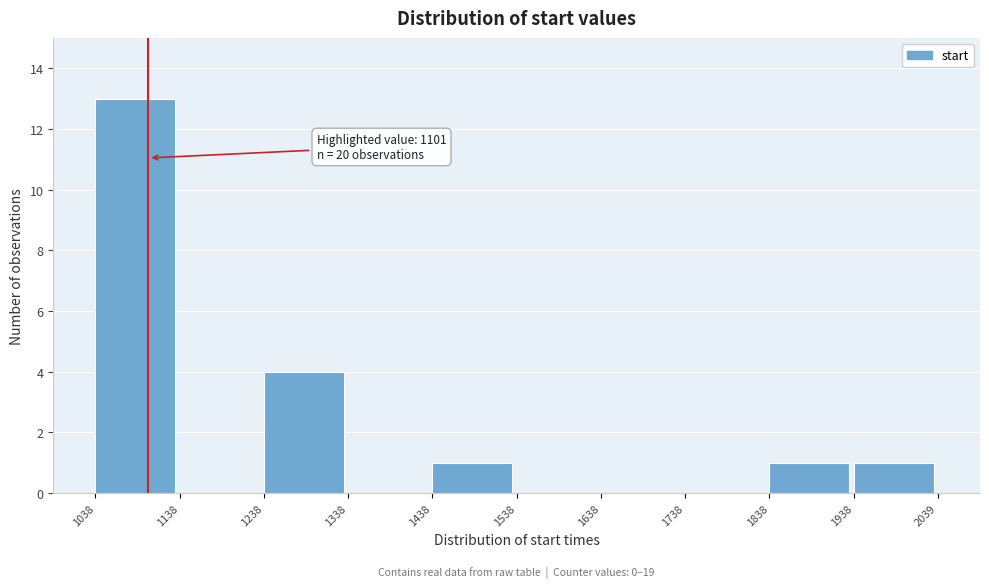

Which range on the x-axis has the tallest bar?

1038 to 1138